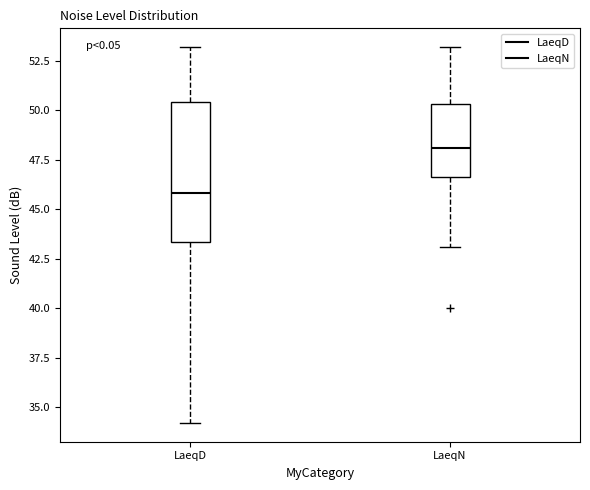

Comparing the boxes themselves (not the whiskers), which one is the tallest?

LaeqD